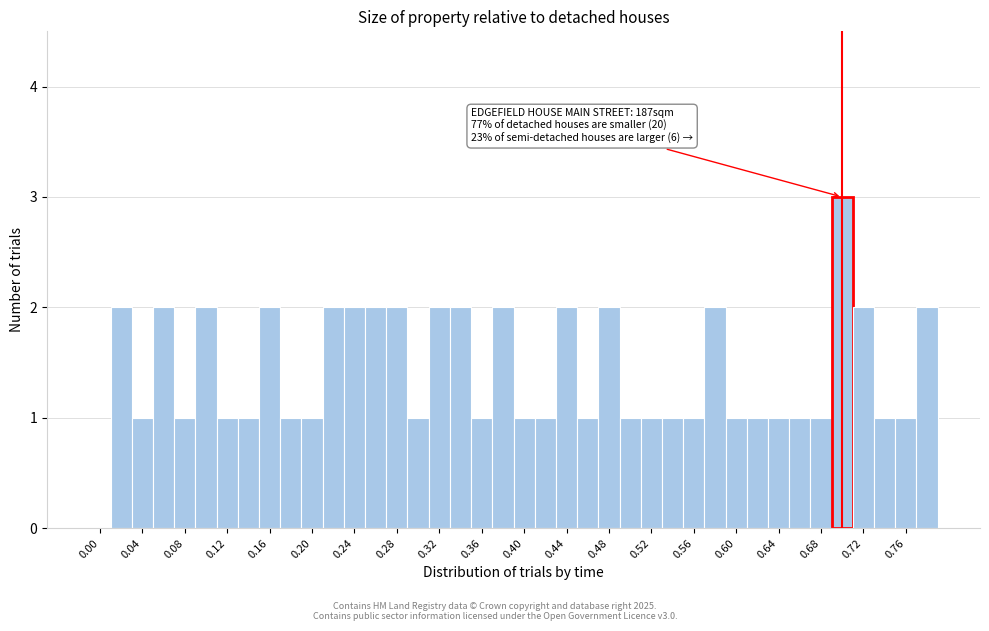

Which range on the x-axis has the tallest bar?

0.69 to 0.71